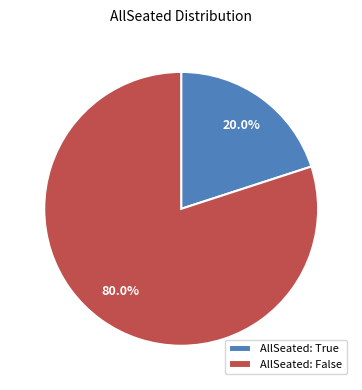

Which category has the smallest portion of the pie?

AllSeated: True